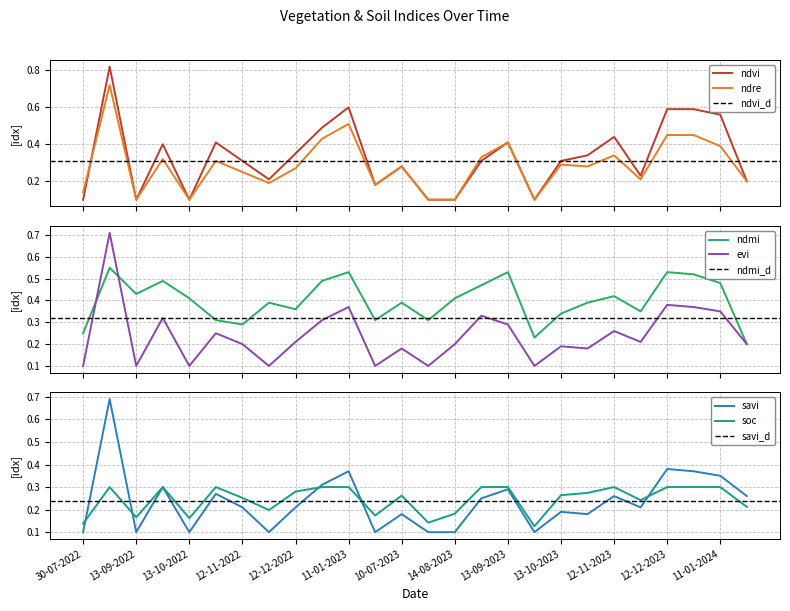

Reading left to right, extract all data points from this chart.

ndvi: 30-07-2022=0.1	24-08-2022=0.8	13-09-2022=0.1	28-09-2022=0.4	13-10-2022=0.1	28-10-2022=0.4	12-11-2022=0.3	27-11-2022=0.2	12-12-2022=0.3	01-01-2023=0.5	11-01-2023=0.6	20-06-2023=0.2	10-07-2023=0.3	30-07-2023=0.1	14-08-2023=0.1	29-08-2023=0.3	13-09-2023=0.4	28-09-2023=0.1	13-10-2023=0.3	28-10-2023=0.3	12-11-2023=0.4	27-11-2023=0.2	12-12-2023=0.6	01-01-2024=0.6	11-01-2024=0.6	04-07-2024=0.2
ndre: 30-07-2022=0.1	24-08-2022=0.7	13-09-2022=0.1	28-09-2022=0.3	13-10-2022=0.1	28-10-2022=0.3	12-11-2022=0.2	27-11-2022=0.2	12-12-2022=0.3	01-01-2023=0.4	11-01-2023=0.5	20-06-2023=0.2	10-07-2023=0.3	30-07-2023=0.1	14-08-2023=0.1	29-08-2023=0.3	13-09-2023=0.4	28-09-2023=0.1	13-10-2023=0.3	28-10-2023=0.3	12-11-2023=0.3	27-11-2023=0.2	12-12-2023=0.5	01-01-2024=0.5	11-01-2024=0.4	04-07-2024=0.2
ndmi: 30-07-2022=0.2	24-08-2022=0.6	13-09-2022=0.4	28-09-2022=0.5	13-10-2022=0.4	28-10-2022=0.3	12-11-2022=0.3	27-11-2022=0.4	12-12-2022=0.4	01-01-2023=0.5	11-01-2023=0.5	20-06-2023=0.3	10-07-2023=0.4	30-07-2023=0.3	14-08-2023=0.4	29-08-2023=0.5	13-09-2023=0.5	28-09-2023=0.2	13-10-2023=0.3	28-10-2023=0.4	12-11-2023=0.4	27-11-2023=0.3	12-12-2023=0.5	01-01-2024=0.5	11-01-2024=0.5	04-07-2024=0.2
evi: 30-07-2022=0.1	24-08-2022=0.7	13-09-2022=0.1	28-09-2022=0.3	13-10-2022=0.1	28-10-2022=0.2	12-11-2022=0.2	27-11-2022=0.1	12-12-2022=0.2	01-01-2023=0.3	11-01-2023=0.4	20-06-2023=0.1	10-07-2023=0.2	30-07-2023=0.1	14-08-2023=0.2	29-08-2023=0.3	13-09-2023=0.3	28-09-2023=0.1	13-10-2023=0.2	28-10-2023=0.2	12-11-2023=0.3	27-11-2023=0.2	12-12-2023=0.4	01-01-2024=0.4	11-01-2024=0.3	04-07-2024=0.2
savi: 30-07-2022=0.1	24-08-2022=0.7	13-09-2022=0.1	28-09-2022=0.3	13-10-2022=0.1	28-10-2022=0.3	12-11-2022=0.2	27-11-2022=0.1	12-12-2022=0.2	01-01-2023=0.3	11-01-2023=0.4	20-06-2023=0.1	10-07-2023=0.2	30-07-2023=0.1	14-08-2023=0.1	29-08-2023=0.2	13-09-2023=0.3	28-09-2023=0.1	13-10-2023=0.2	28-10-2023=0.2	12-11-2023=0.3	27-11-2023=0.2	12-12-2023=0.4	01-01-2024=0.4	11-01-2024=0.3	04-07-2024=0.3
soc: 30-07-2022=0.1	24-08-2022=0.3	13-09-2022=0.2	28-09-2022=0.3	13-10-2022=0.2	28-10-2022=0.3	12-11-2022=0.3	27-11-2022=0.2	12-12-2022=0.3	01-01-2023=0.3	11-01-2023=0.3	20-06-2023=0.2	10-07-2023=0.3	30-07-2023=0.1	14-08-2023=0.2	29-08-2023=0.3	13-09-2023=0.3	28-09-2023=0.1	13-10-2023=0.3	28-10-2023=0.3	12-11-2023=0.3	27-11-2023=0.2	12-12-2023=0.3	01-01-2024=0.3	11-01-2024=0.3	04-07-2024=0.2